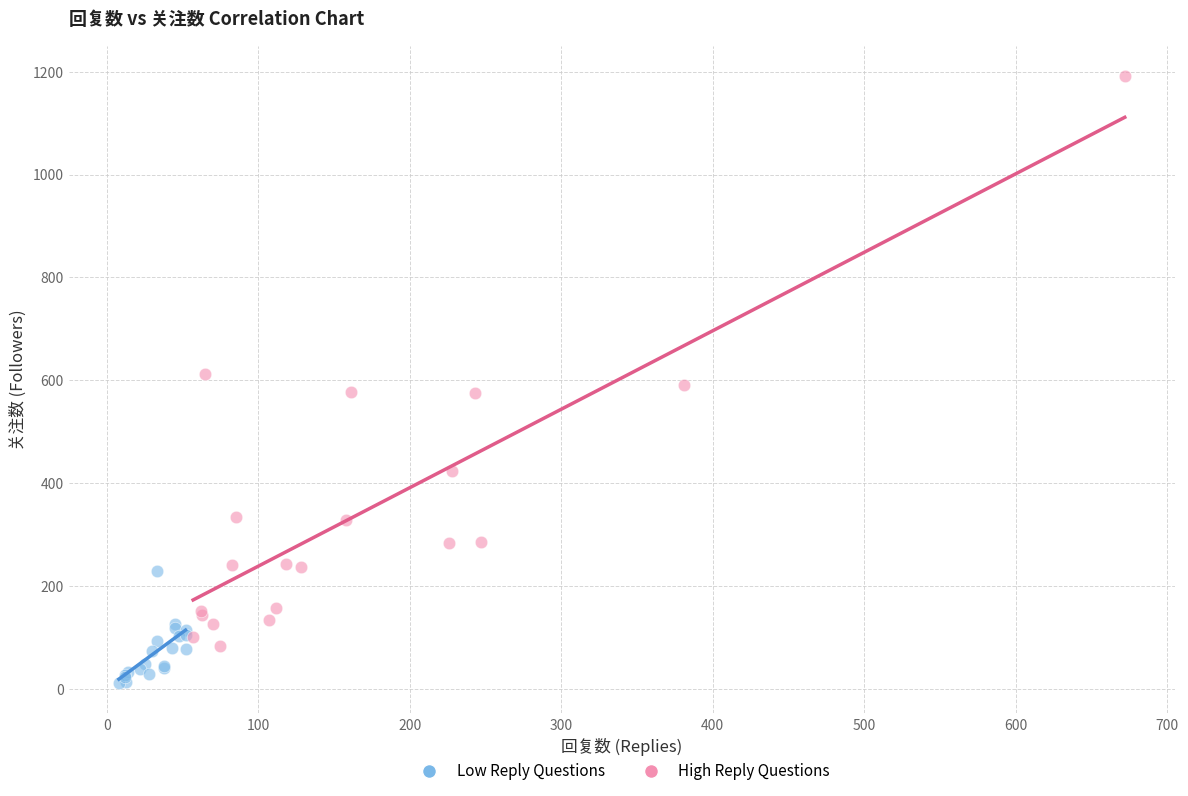

Which series has the widest spread of Y values?

High Reply Questions